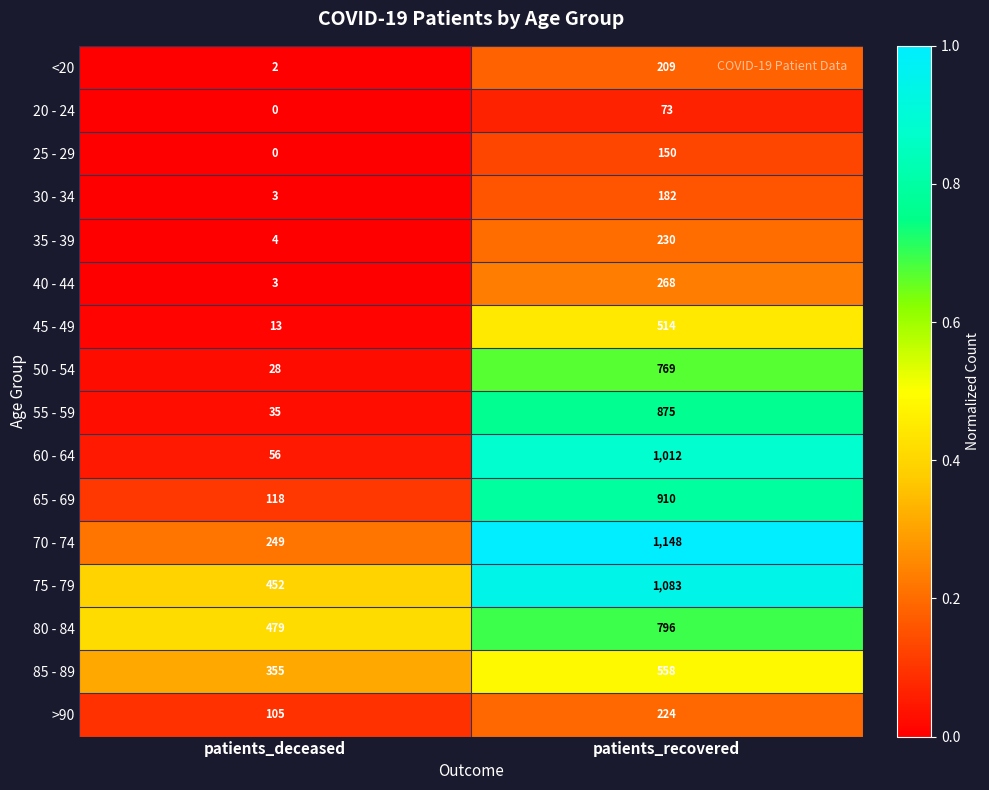

List the series in order of their peak value, highest first.

70 - 74, 75 - 79, 60 - 64, 65 - 69, 55 - 59, 80 - 84, 50 - 54, 85 - 89, 45 - 49, 40 - 44, 35 - 39, >90, <20, 30 - 34, 25 - 29, 20 - 24